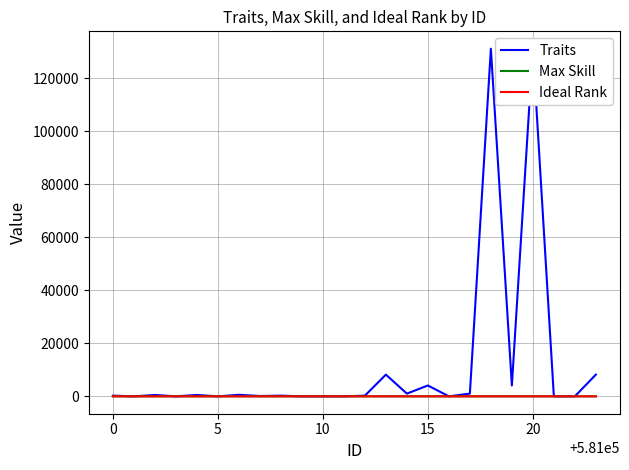

Reading left to right, list all the values displayed in this chart.

Traits: 256	2	513	4	514	0	576	128	257	2	1	0	260	8192	1024	4096	0	1024	131072	4096	131072	0	0	8192
Max Skill: 4	2	3	5	4	3	3	4	5	3	3	3	5	6	5	5	4	6	4	3	4	3	3	3
Ideal Rank: 2	3	0	1	2	2	2	3	2	3	2	2	3	3	3	2	3	2	2	3	2	3	3	3